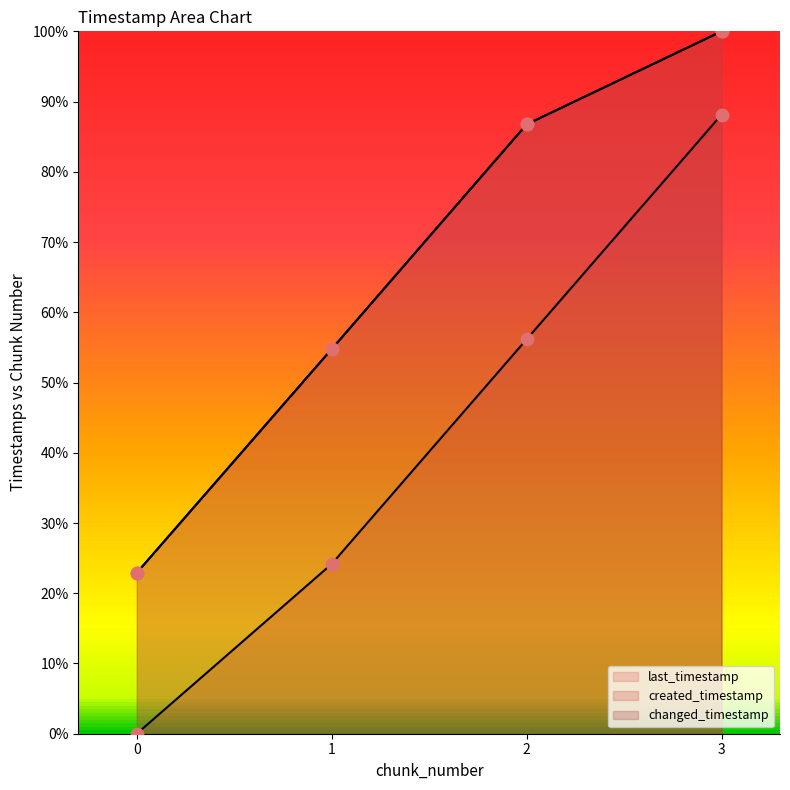

Is the value of changed_timestamp at 0 greater than the value of last_timestamp at 2?

No